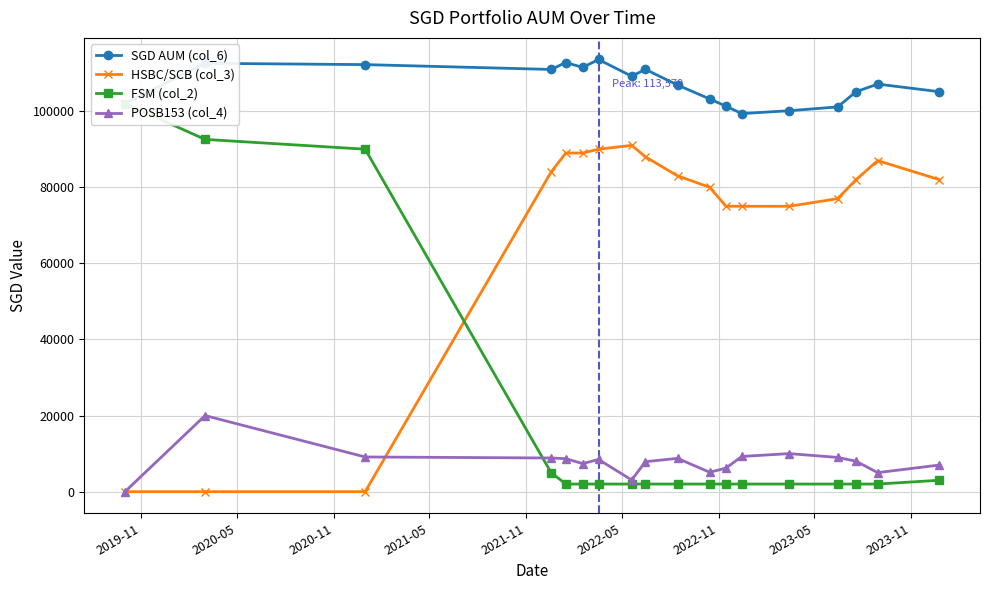

The value of SGD AUM (col_6) at 2021-12-18 is 110956.5. True or false?

True